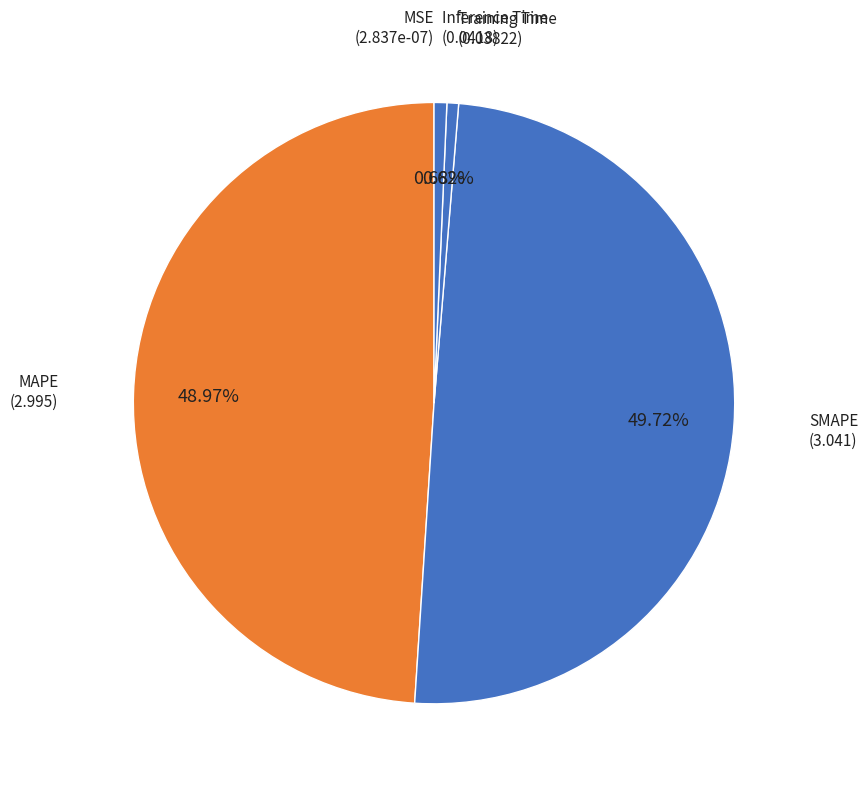

What is the largest slice in the pie chart?

SMAPE